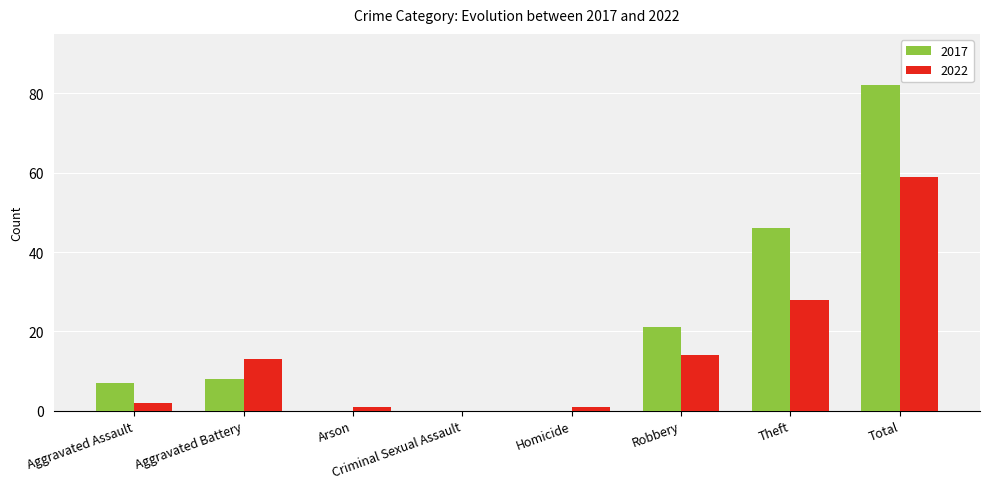

How many data points does each series have?

8